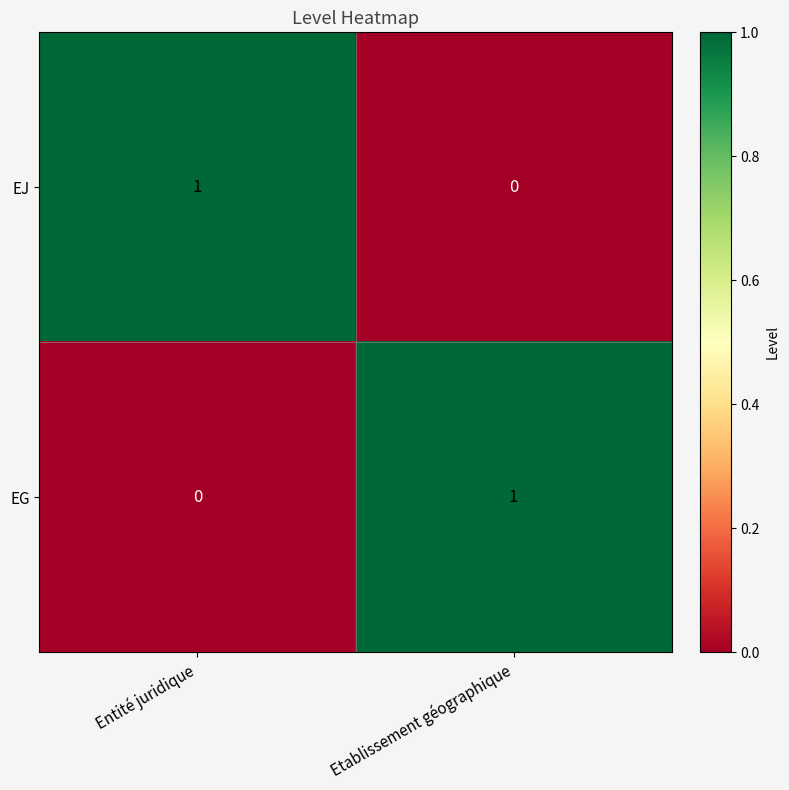

Rank the series at Entité juridique from lowest to highest value.

EG, EJ